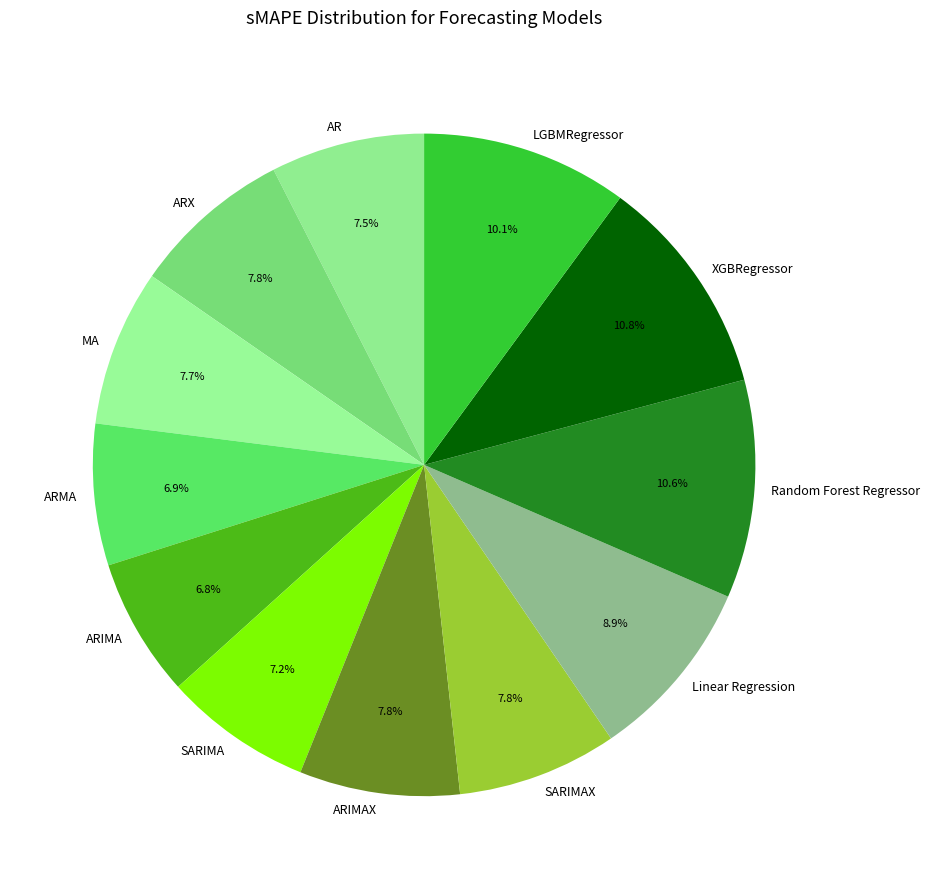

The LGBMRegressor slice represents 17% of the pie. True or false?

False